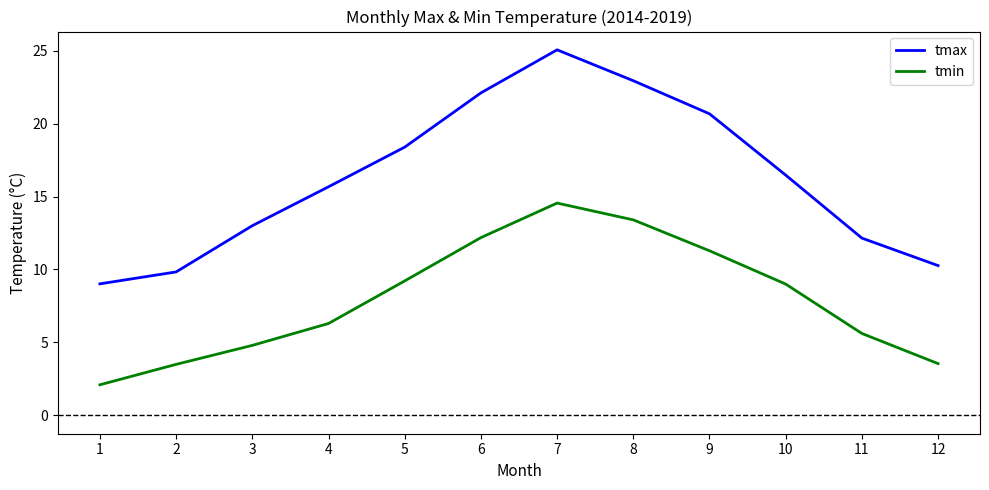

At which category is the sum across all series the highest?

7